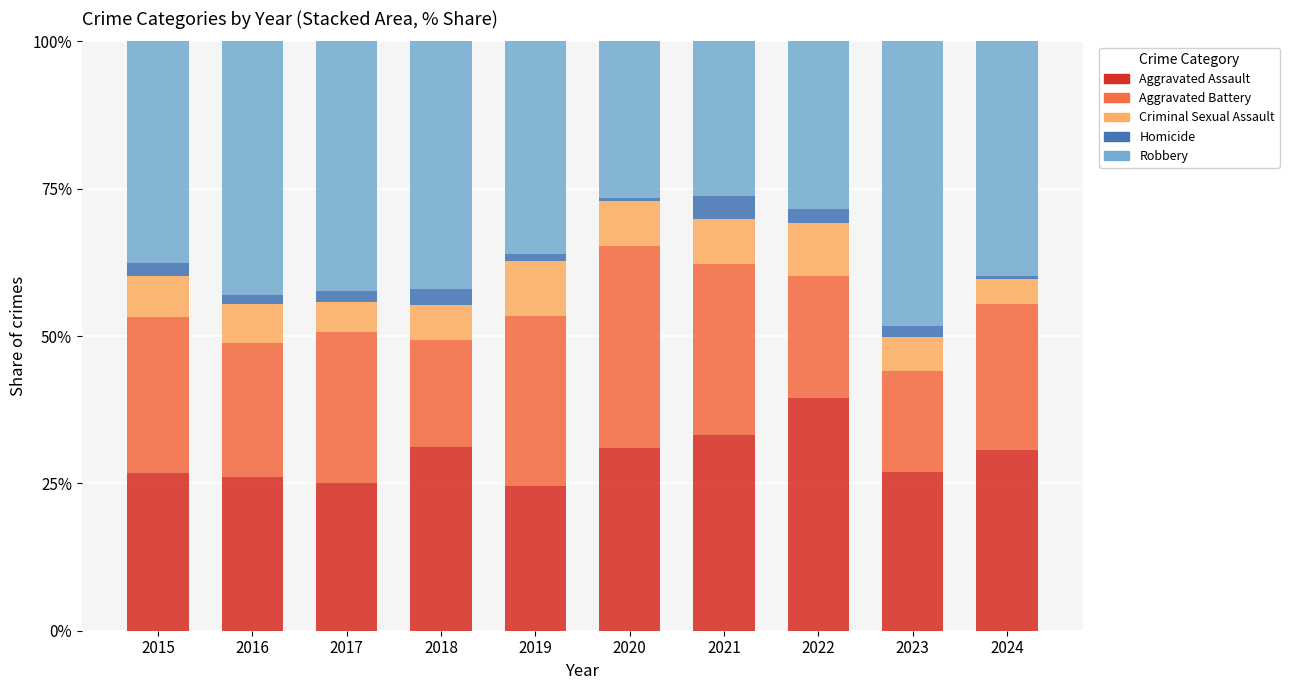

What is the average value of the Aggravated Assault series?

29.5